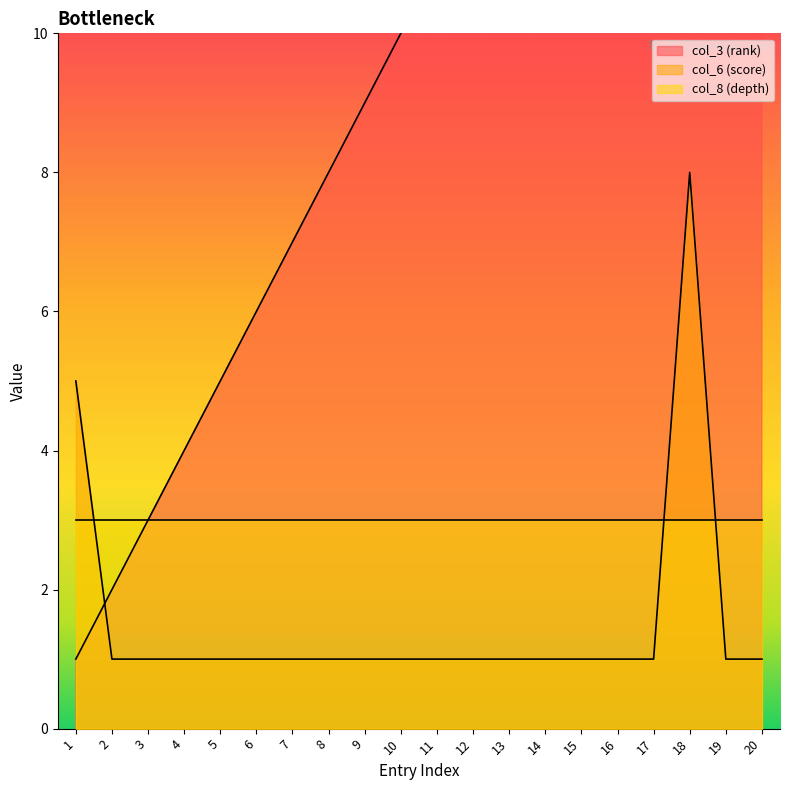

Which category has the highest value in the col_3 (rank) series?

20